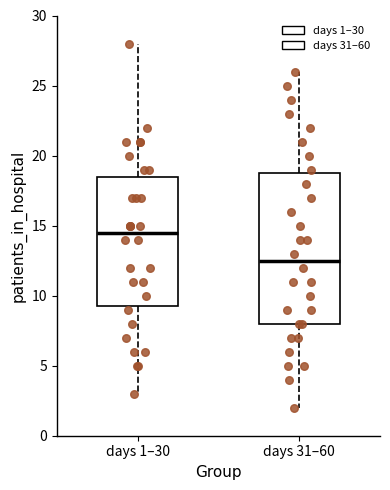

Where does the median line of the box for days 31–60 sit on the y-axis? The values are not printed on the chart, so give them approximately, as read against the axis.

12.5